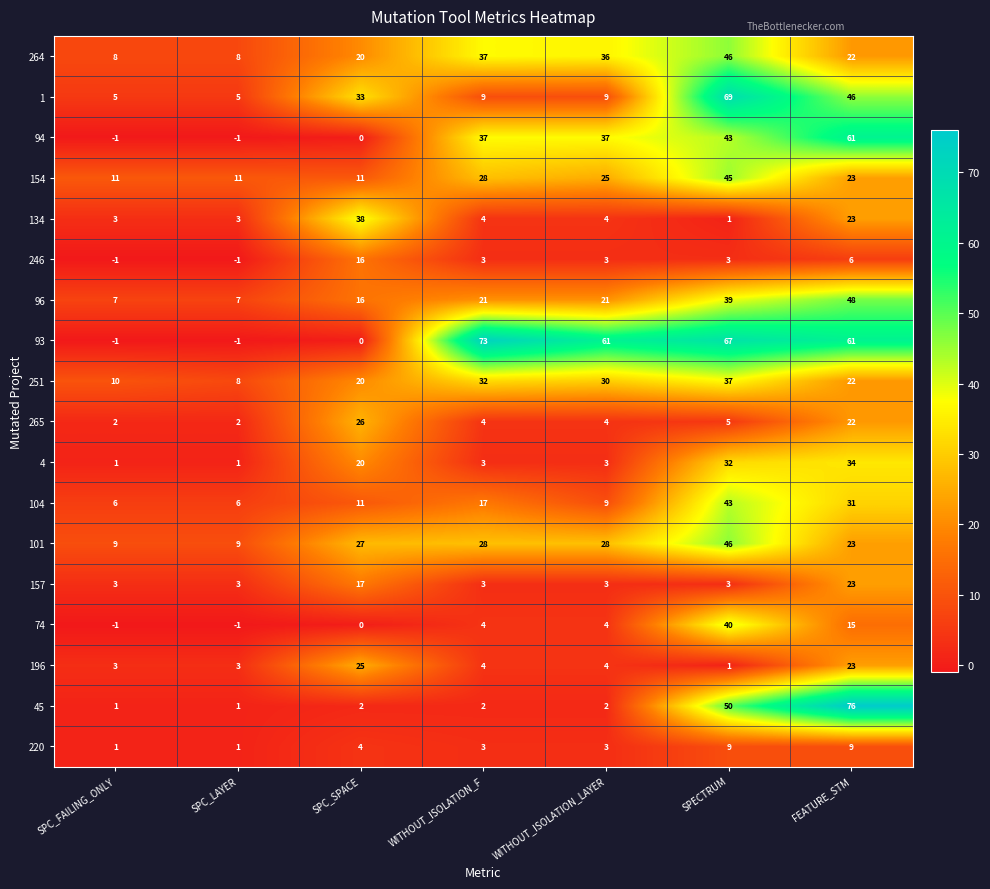

At how many categories does at least one series exceed 28?

5